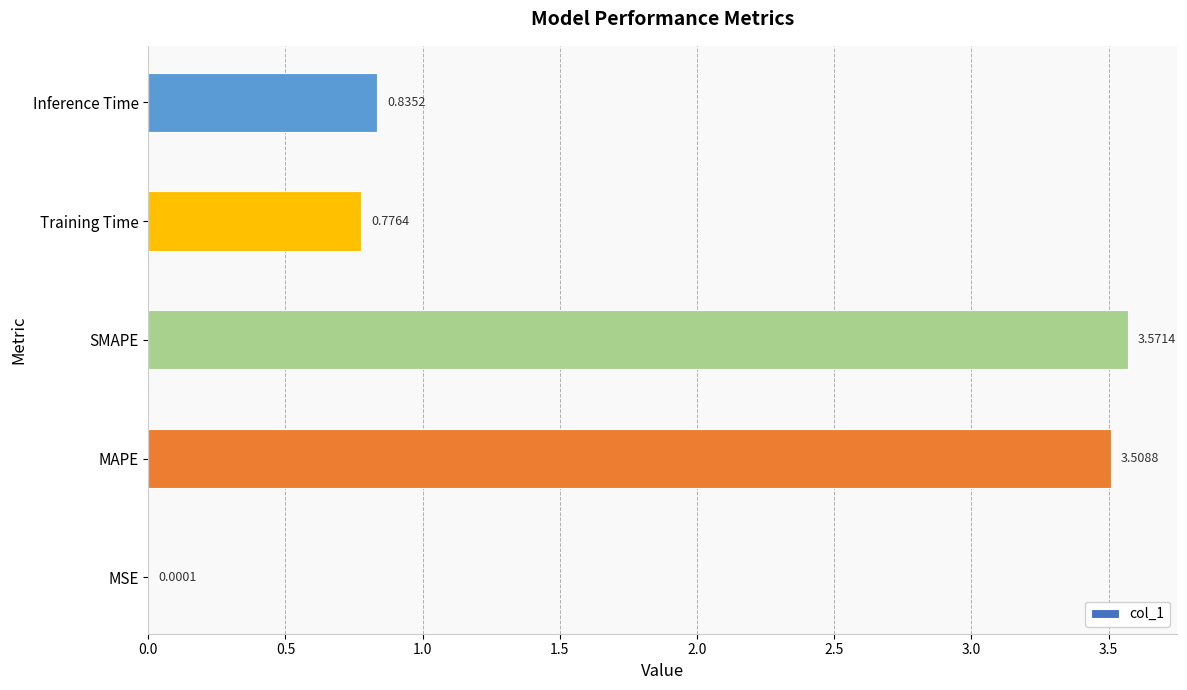

What is the sum of the values at MAPE and SMAPE?

7.1